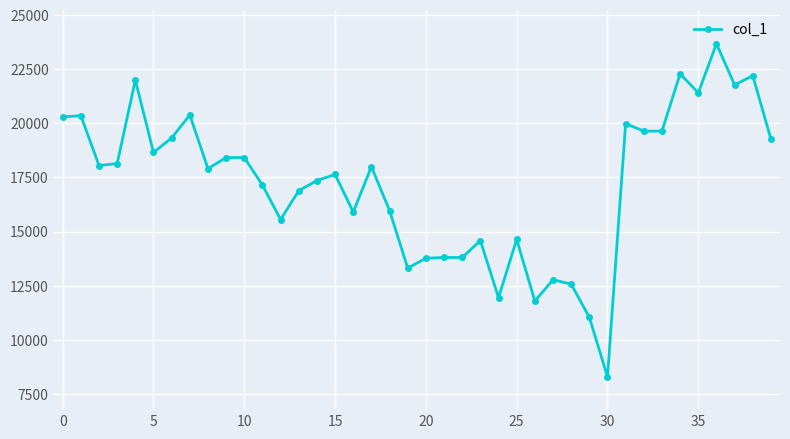

What is the value of the 37th point from the left?

23676